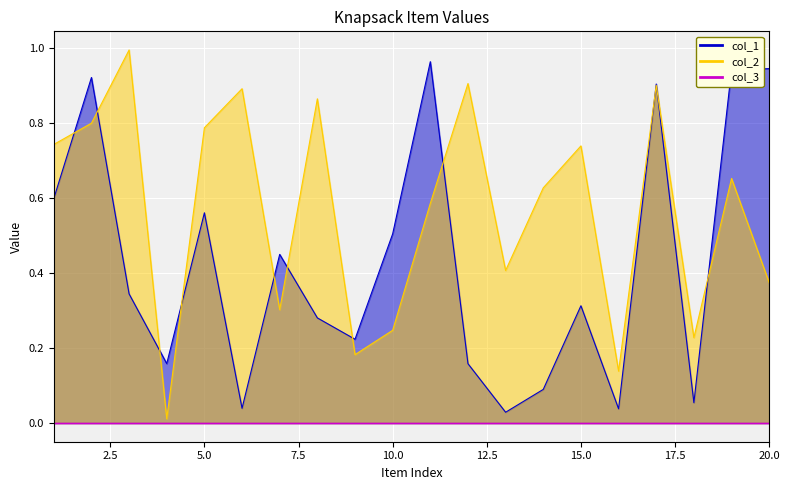

How many interior local valleys does the col_2 series have?

6